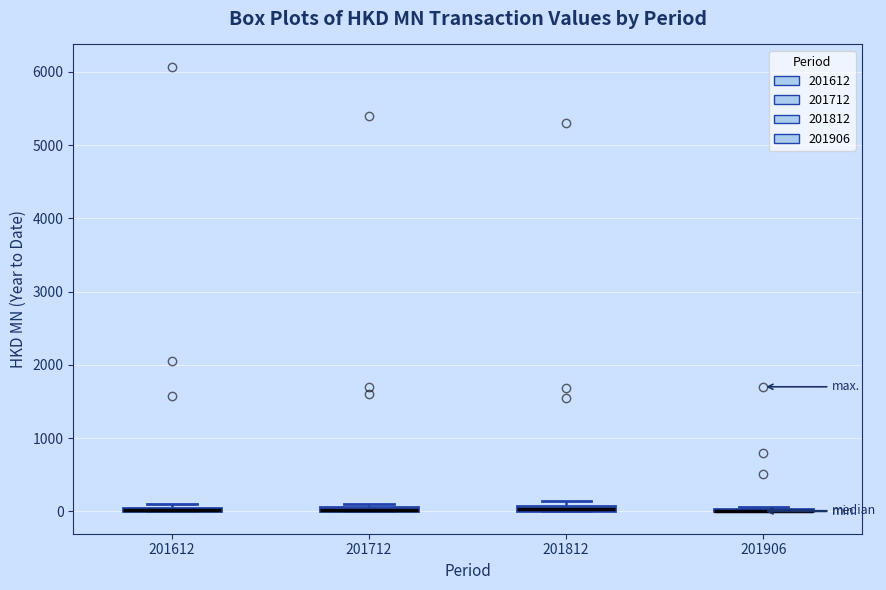

Where is the lower edge of the box at x = 201612 on the y-axis? The values are not printed on the chart, so give them approximately, as read against the axis.

0